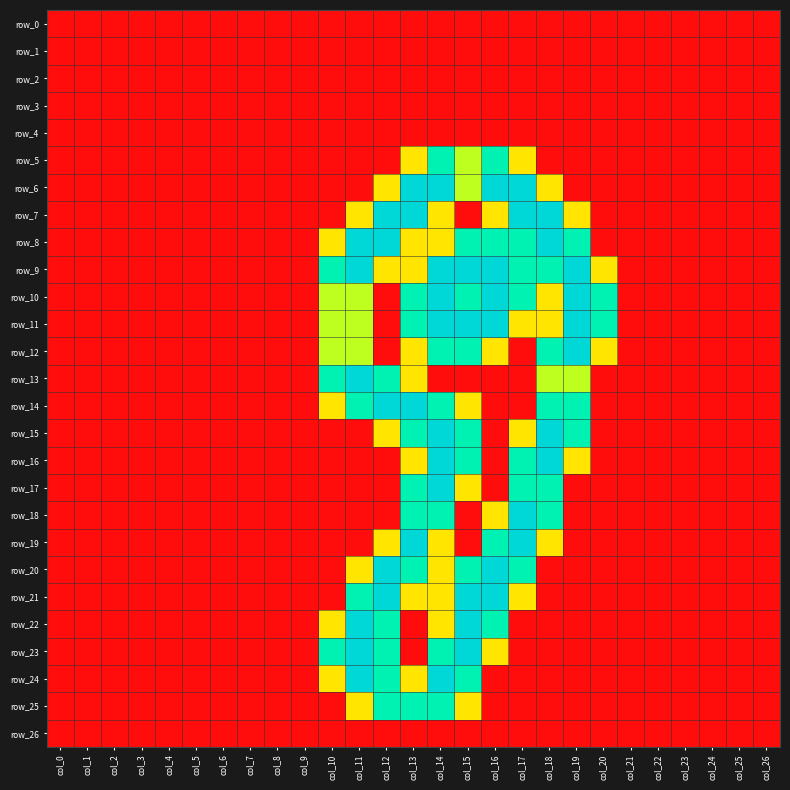

How many series are shown in this chart?

27